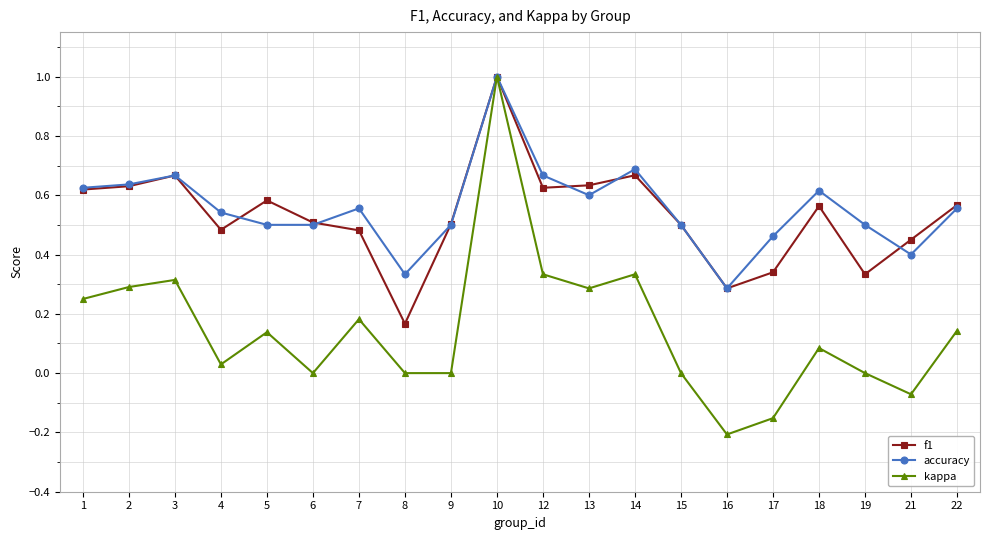

True or false: kappa has a value of 0.7 at 10.

False